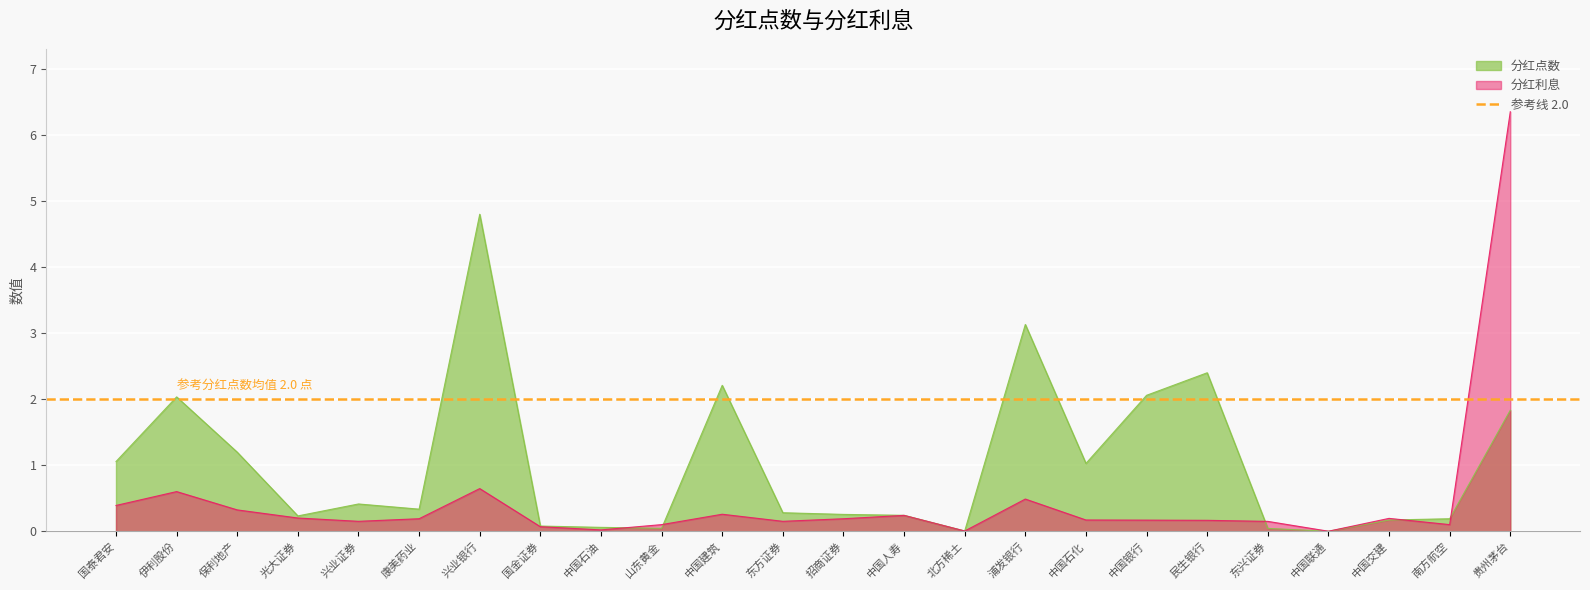

How many data points does each series have?

24